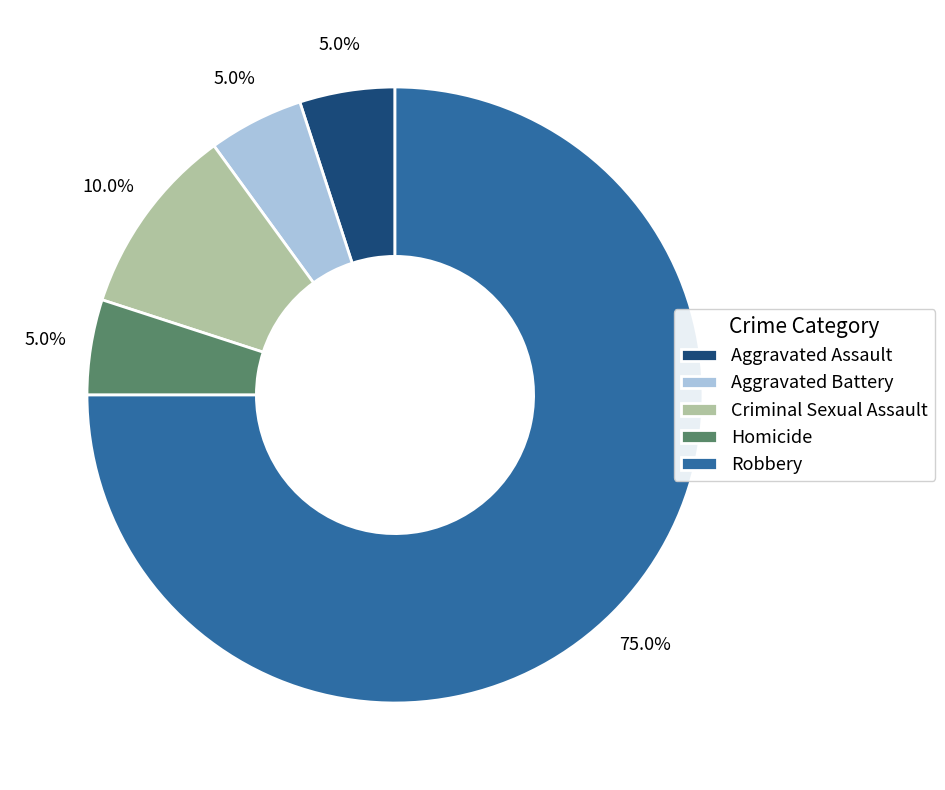

Which category has the biggest portion of the pie?

Robbery